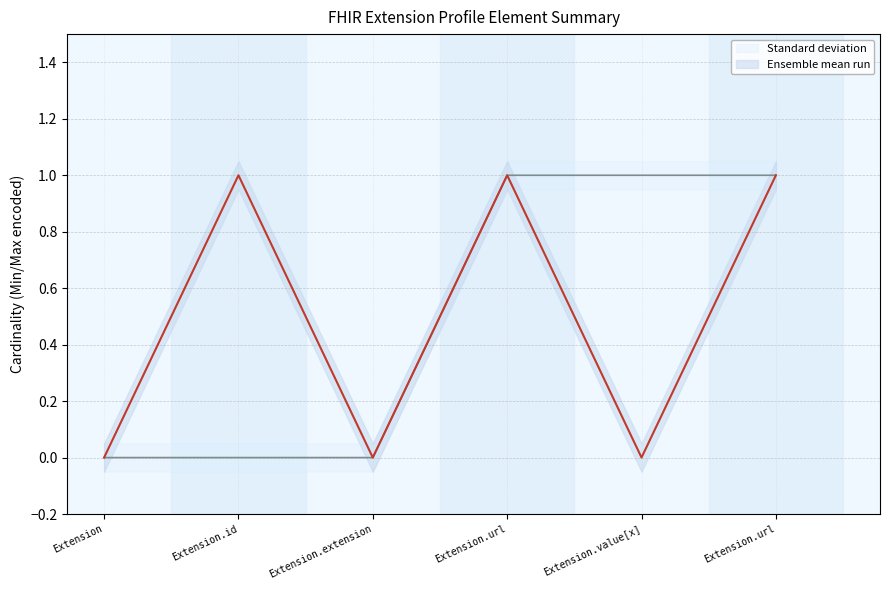

What is the highest value of the Standard deviation series?

1